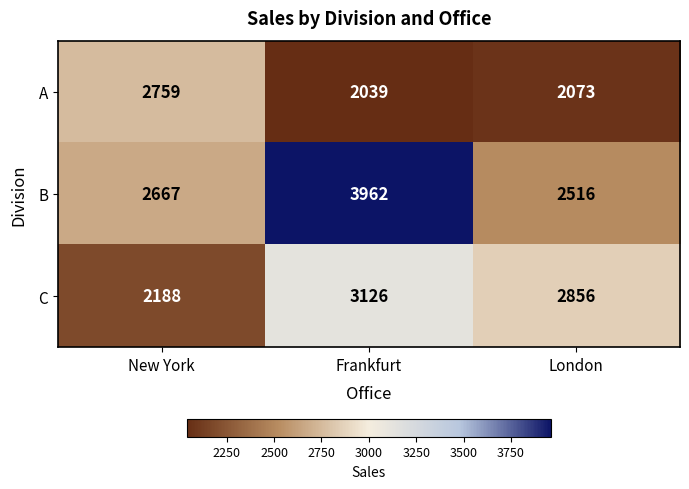

What is the sum of all A values?

6871